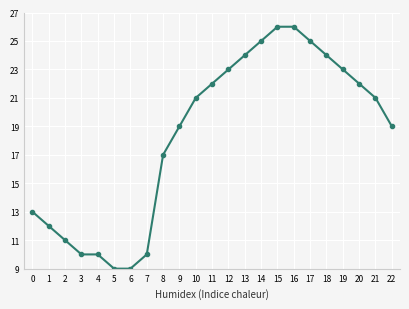

Which has a higher value, 6 or 4?

4